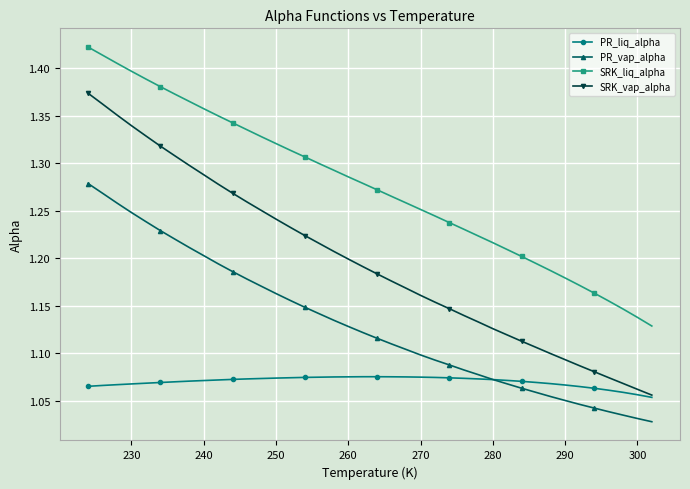

True or false: SRK_liq_alpha has more than 2 points higher than both neighbors.

False